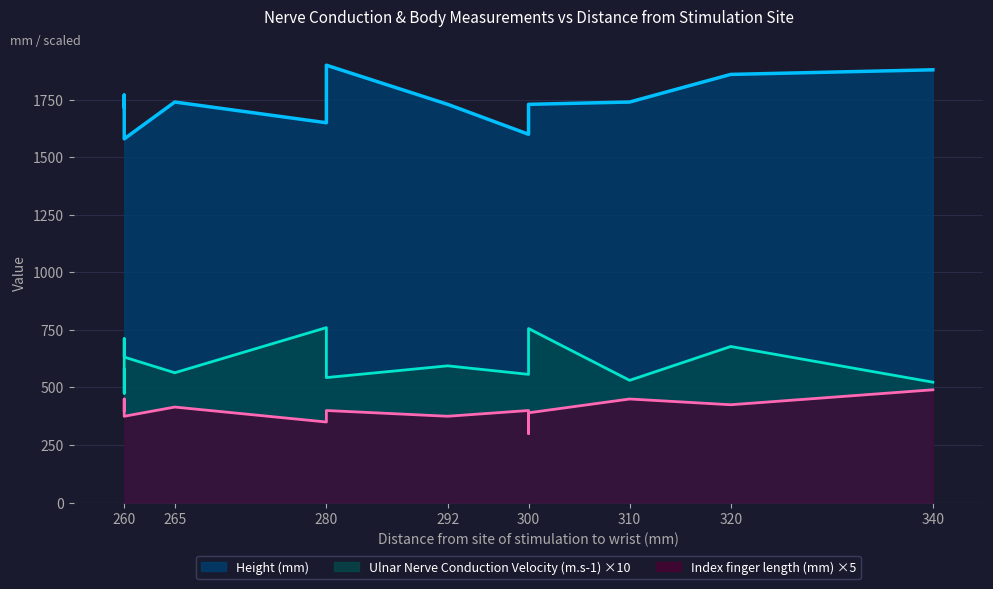

True or false: Height (mm) has more than 2 interior local peaks.

True